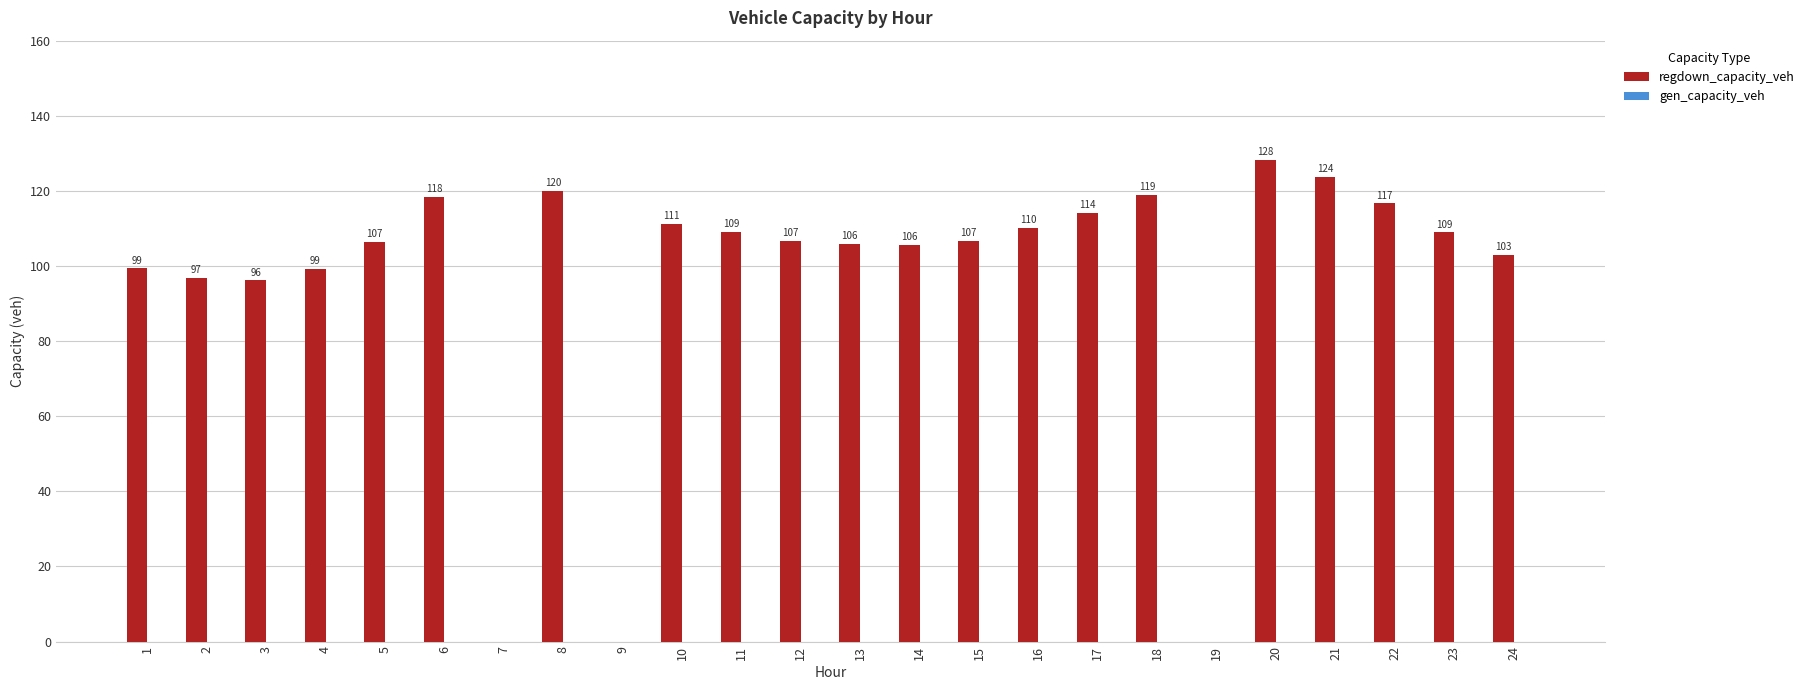

Between 5 and 21, which is larger?

21